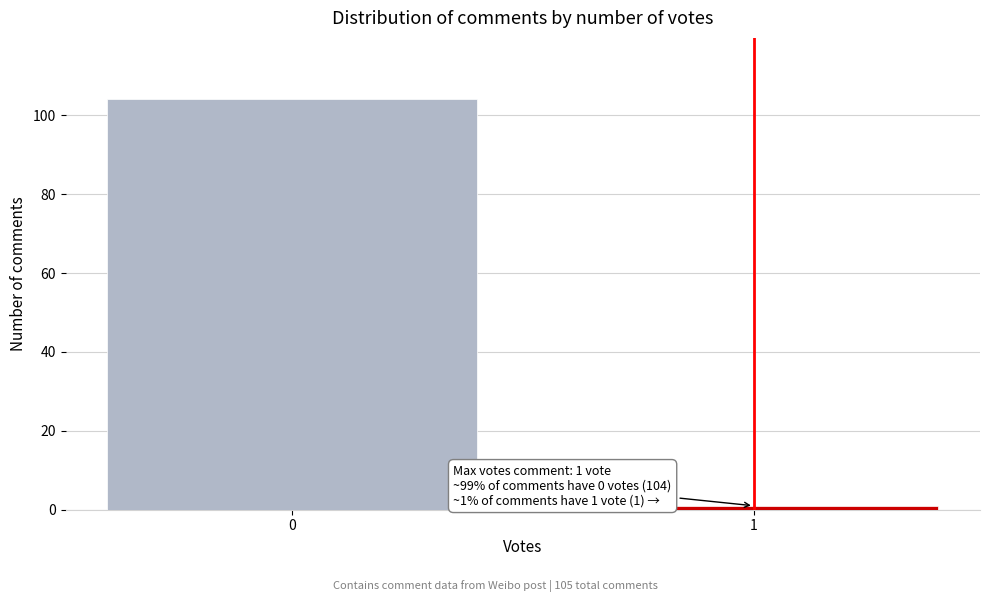

Reading left to right, extract all data points from this chart.

104	1